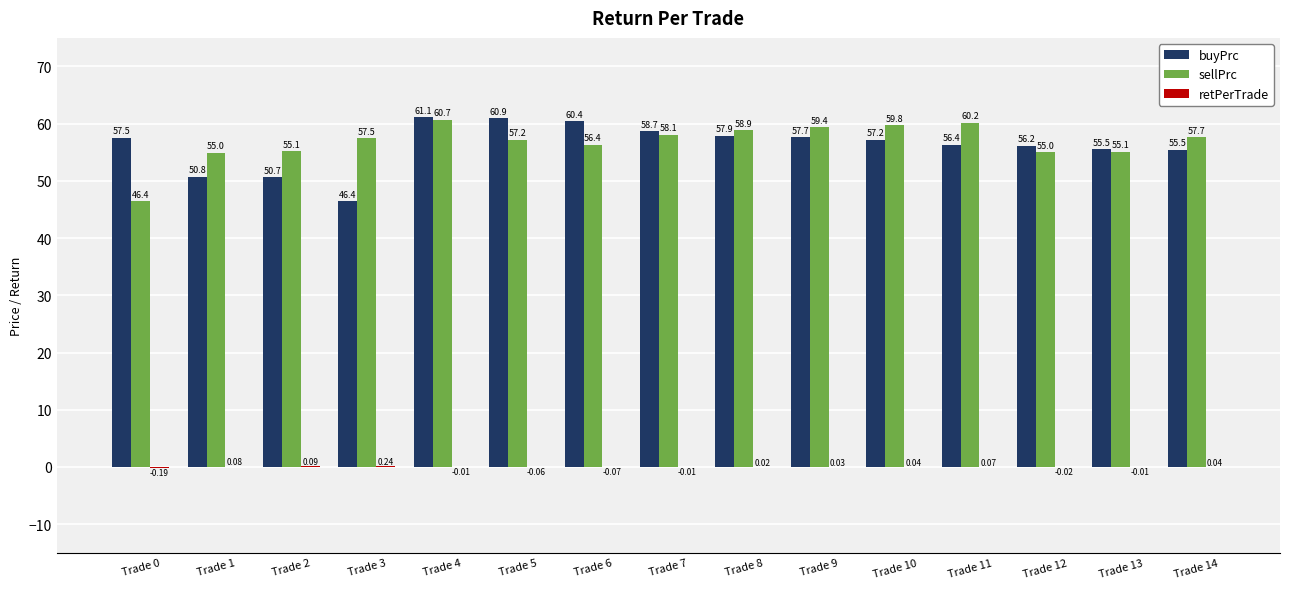

Which series has the largest total across all categories?

sellPrc